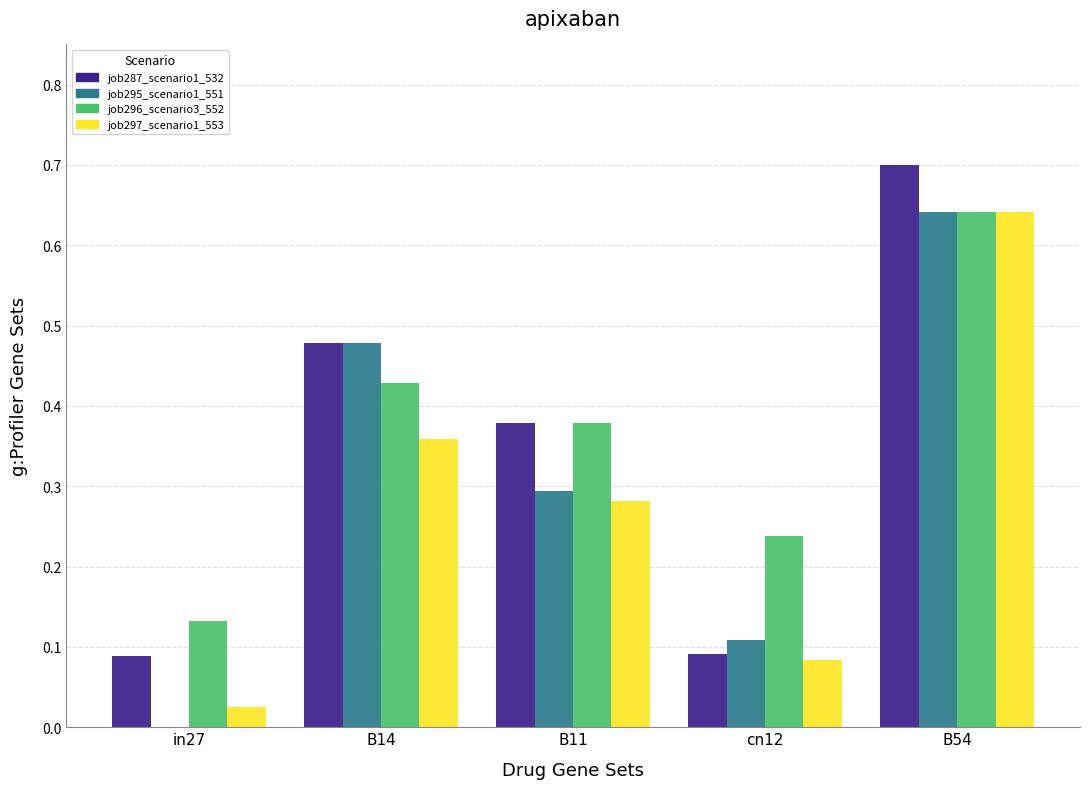

Which series has the largest total across all categories?

job296_scenario3_552